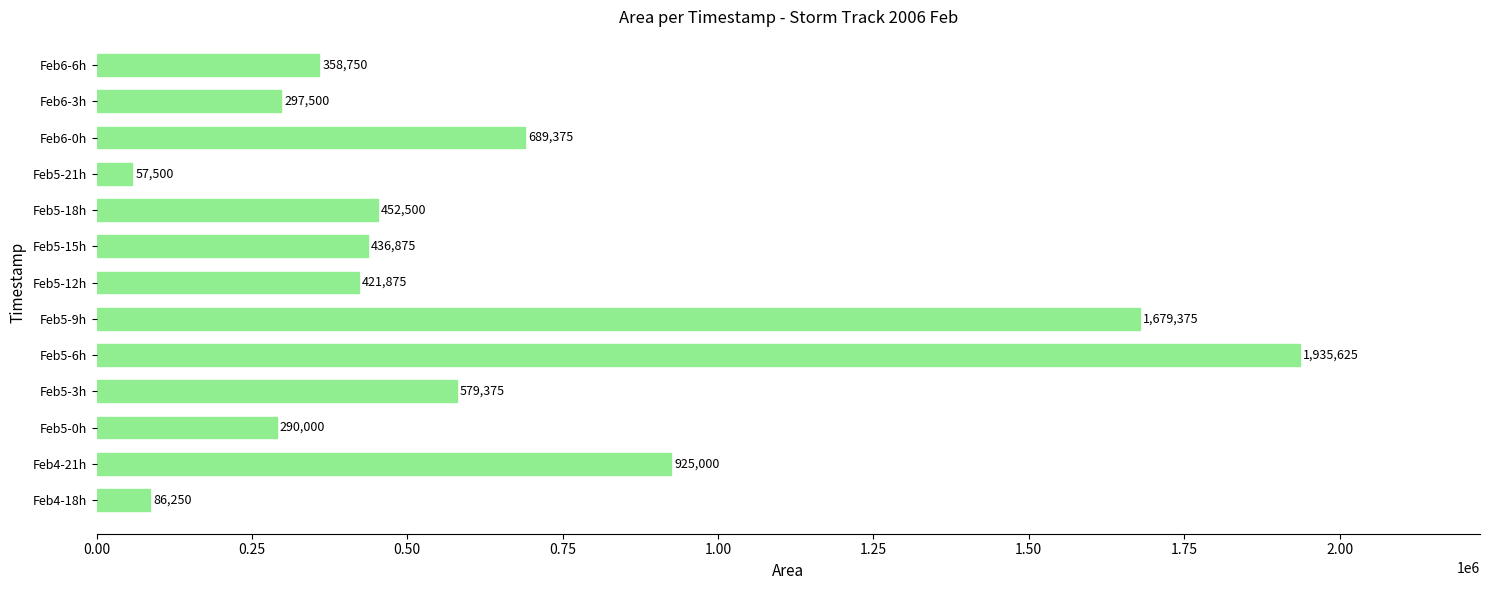

What is the average value?

631538